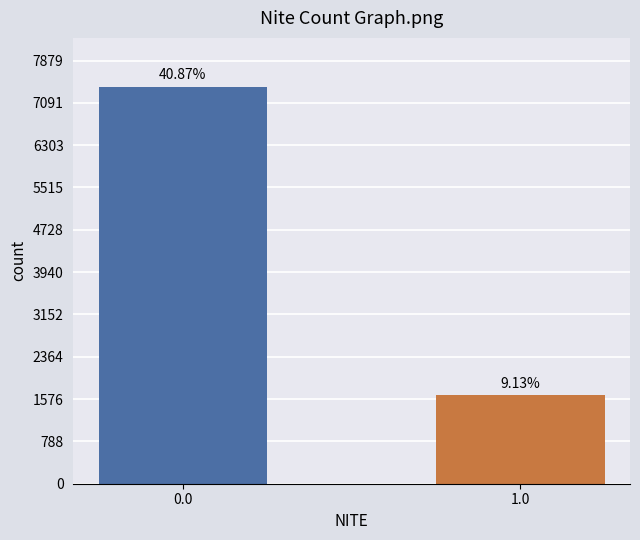

Are the bars horizontal?

No